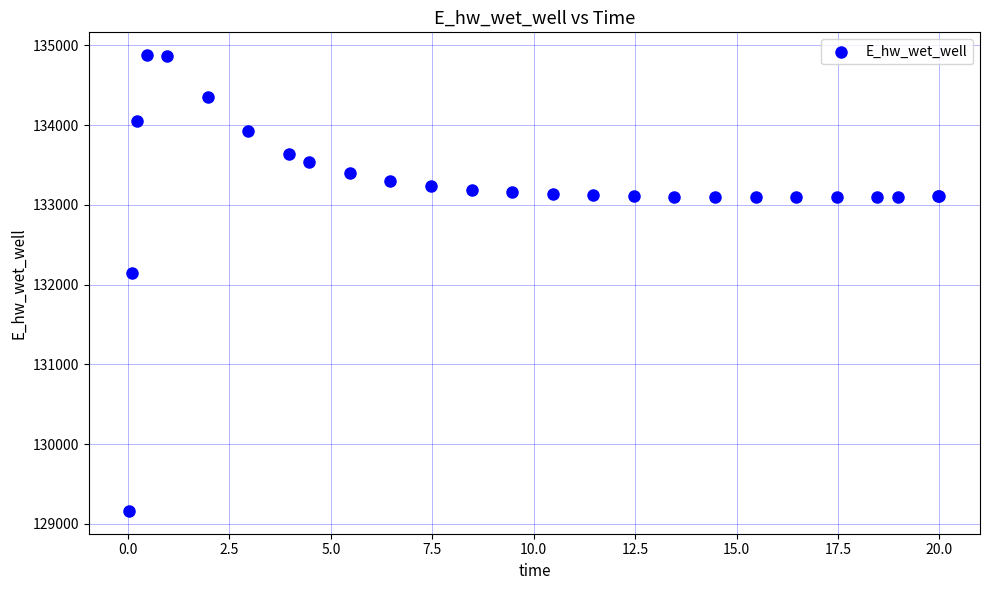

What Y value in the scatter plot is closest to 132021?

132146.3